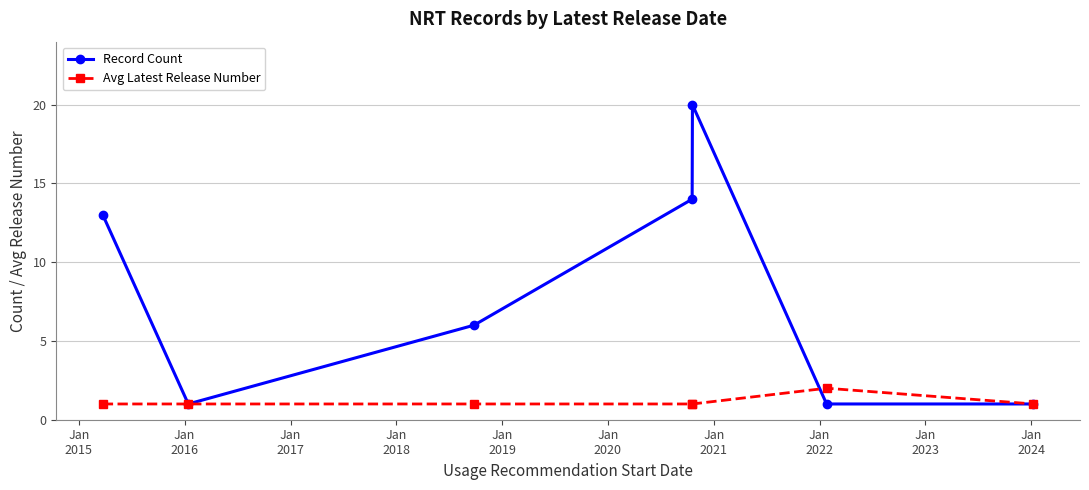

True or false: Avg Latest Release Number has more than 0 points higher than both neighbors.

True